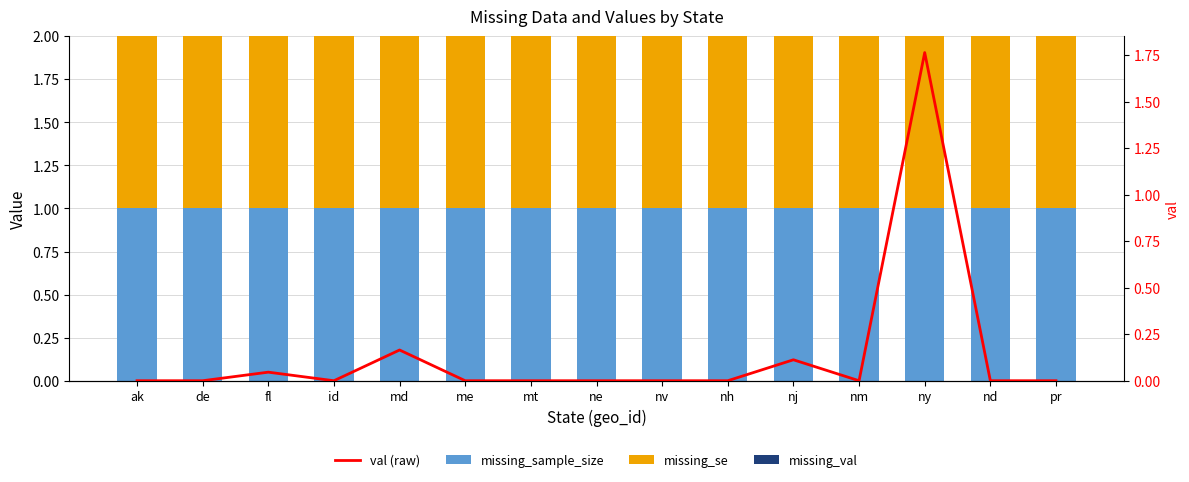

List the series in order of their peak value, highest first.

val (raw), missing_sample_size, missing_se, missing_val